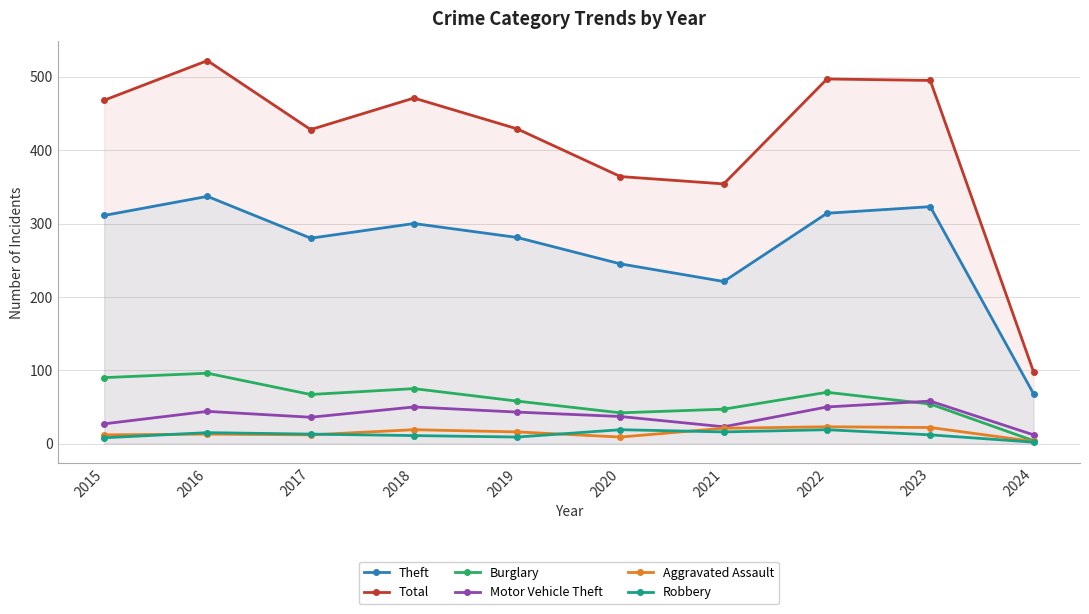

What is the difference between the second highest and second lowest values in the Aggravated Assault series?

13